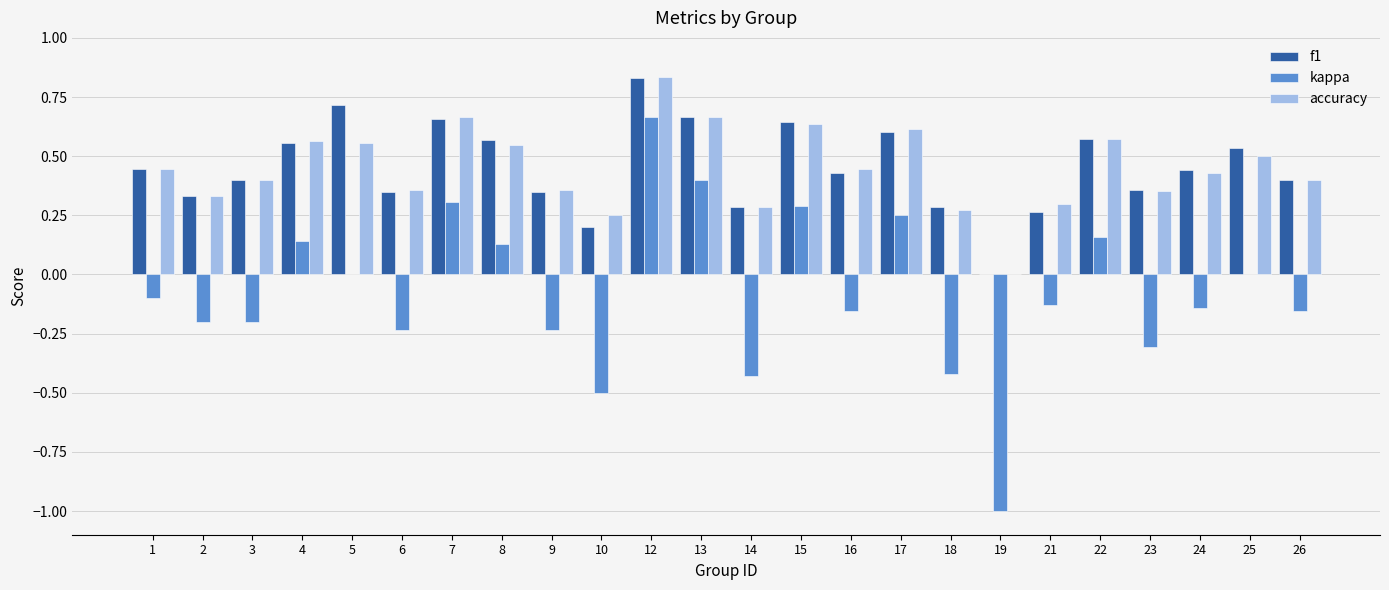

The value of accuracy at 13 is 0.7. True or false?

True